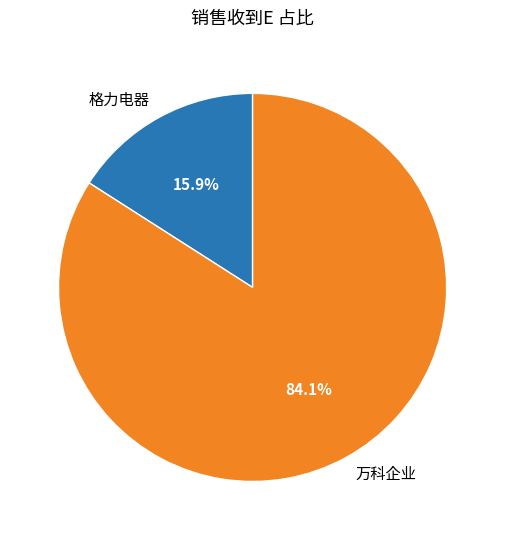

What is the smallest slice in the pie chart?

格力电器